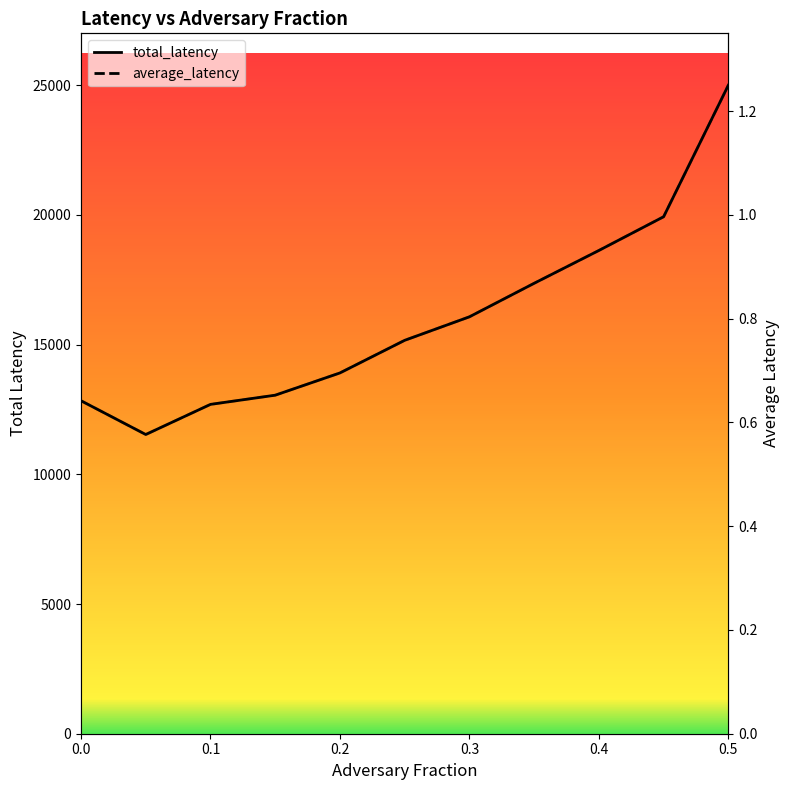

True or false: total_latency and average_latency intersect in this chart.

False